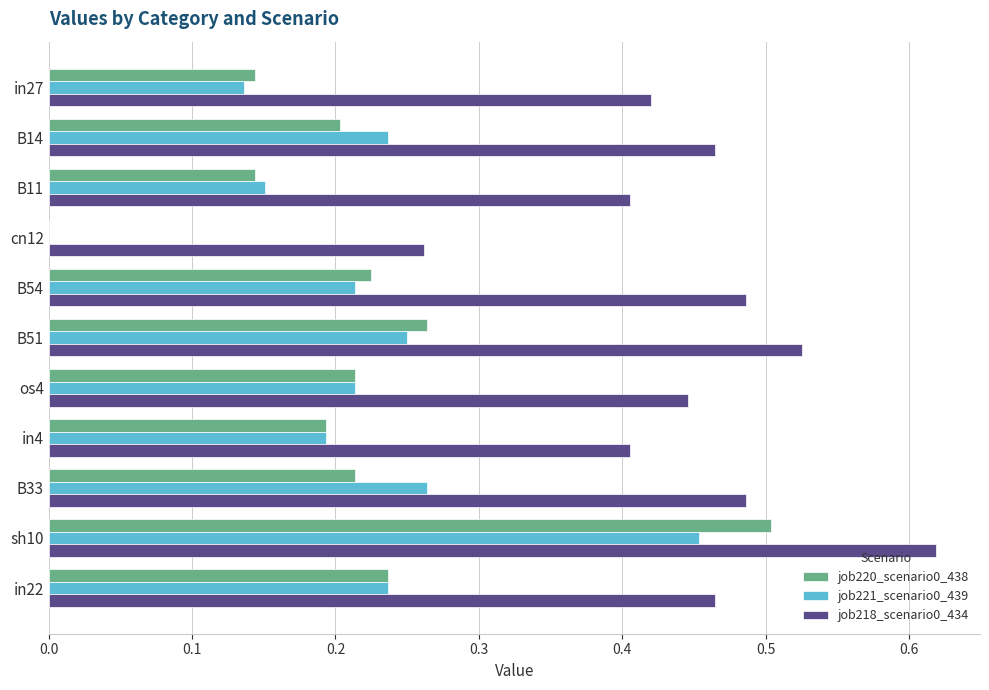

What is the sum of the job218_scenario0_434 values at B33 and in27?

0.9